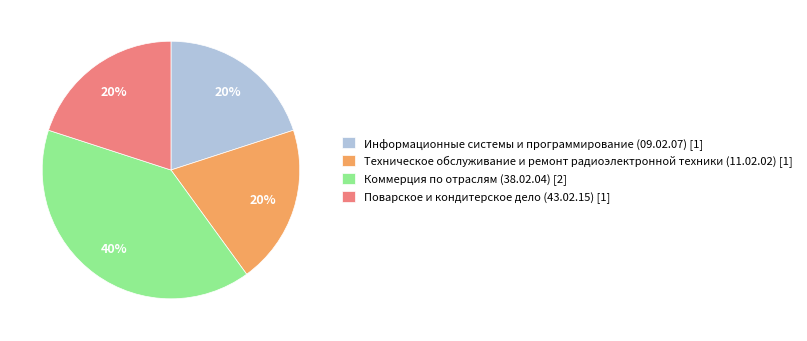

Is the sum of Коммерция по отраслям (38.02.04) and Техническое обслуживание и ремонт радиоэлектронной техники (11.02.02) greater than half?

Yes